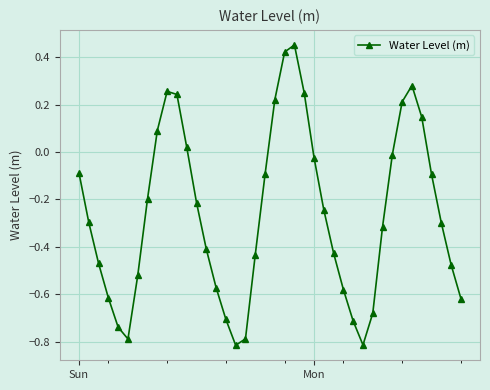

Count the number of categories in the chart.

40